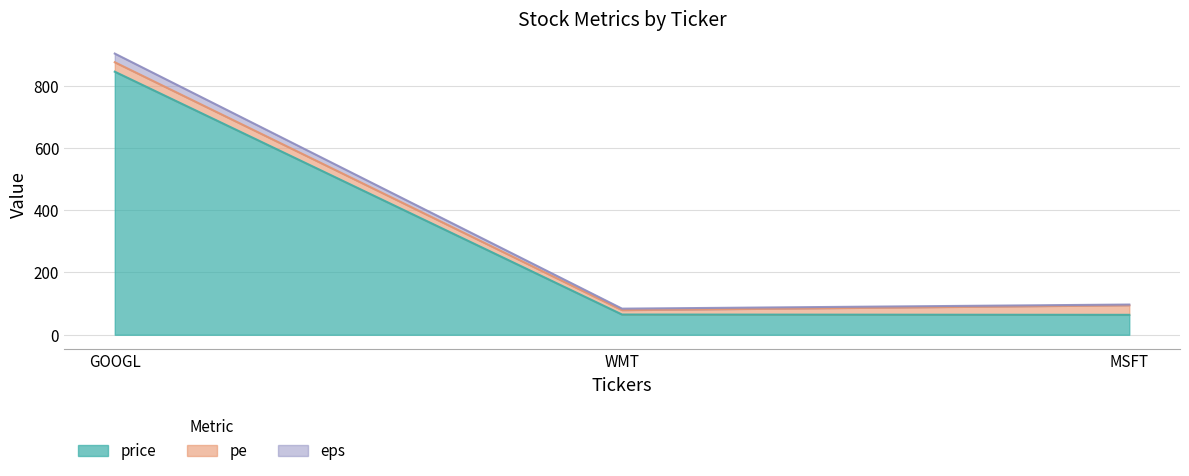

The value of price at MSFT is 64.0. True or false?

True